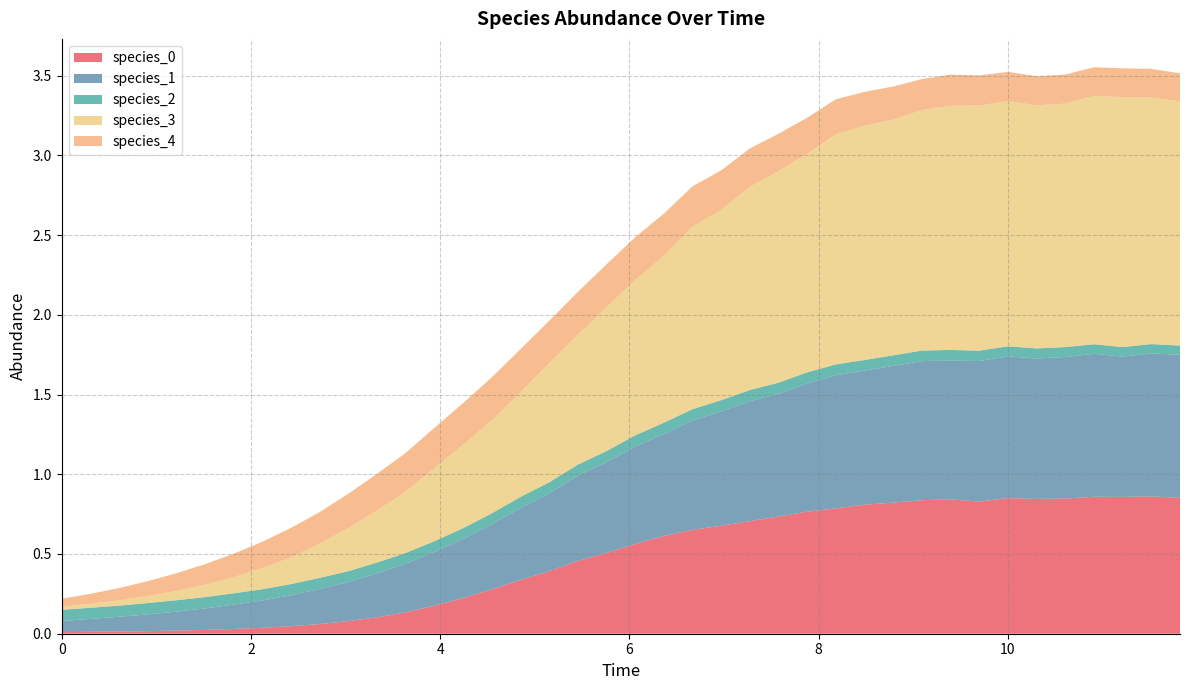

Reading left to right, list all the values displayed in this chart.

species_0: 0=0.0	1=0.0	2=0.0	3=0.0	4=0.0	5=0.0	6=0.0	7=0.0	8=0.0	9=0.1	10=0.1	11=0.1	12=0.1	13=0.2	14=0.2	15=0.3	16=0.3	17=0.4	18=0.5	19=0.5	20=0.6	21=0.6	22=0.7	23=0.7	24=0.7	25=0.7	26=0.8	27=0.8	28=0.8	29=0.8	30=0.8	31=0.8	32=0.8	33=0.9	34=0.8	35=0.8	36=0.9	37=0.9	38=0.9	39=0.9
species_1: 0=0.1	1=0.1	2=0.1	3=0.1	4=0.1	5=0.1	6=0.2	7=0.2	8=0.2	9=0.2	10=0.2	11=0.3	12=0.3	13=0.3	14=0.4	15=0.4	16=0.5	17=0.5	18=0.5	19=0.6	20=0.6	21=0.6	22=0.7	23=0.7	24=0.8	25=0.8	26=0.8	27=0.8	28=0.8	29=0.9	30=0.9	31=0.9	32=0.9	33=0.9	34=0.9	35=0.9	36=0.9	37=0.9	38=0.9	39=0.9
species_2: 0=0.1	1=0.1	2=0.1	3=0.1	4=0.1	5=0.1	6=0.1	7=0.1	8=0.1	9=0.1	10=0.1	11=0.1	12=0.1	13=0.1	14=0.1	15=0.1	16=0.1	17=0.1	18=0.1	19=0.1	20=0.1	21=0.1	22=0.1	23=0.1	24=0.1	25=0.1	26=0.1	27=0.1	28=0.1	29=0.1	30=0.1	31=0.1	32=0.1	33=0.1	34=0.1	35=0.1	36=0.1	37=0.1	38=0.1	39=0.1
species_3: 0=0.0	1=0.0	2=0.0	3=0.0	4=0.1	5=0.1	6=0.1	7=0.1	8=0.2	9=0.2	10=0.3	11=0.3	12=0.4	13=0.5	14=0.5	15=0.6	16=0.7	17=0.7	18=0.8	19=0.9	20=1.0	21=1.0	22=1.1	23=1.2	24=1.3	25=1.3	26=1.4	27=1.4	28=1.5	29=1.5	30=1.5	31=1.5	32=1.5	33=1.5	34=1.5	35=1.5	36=1.6	37=1.6	38=1.5	39=1.5
species_4: 0=0.1	1=0.1	2=0.1	3=0.1	4=0.1	5=0.1	6=0.1	7=0.2	8=0.2	9=0.2	10=0.2	11=0.2	12=0.2	13=0.3	14=0.3	15=0.3	16=0.3	17=0.3	18=0.3	19=0.3	20=0.3	21=0.3	22=0.3	23=0.2	24=0.2	25=0.2	26=0.2	27=0.2	28=0.2	29=0.2	30=0.2	31=0.2	32=0.2	33=0.2	34=0.2	35=0.2	36=0.2	37=0.2	38=0.2	39=0.2